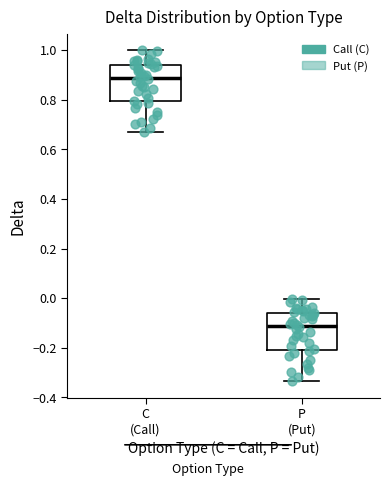

Reading left to right, read every box against the y-axis: the position of its median line, the range the box covers, and the ends of its whiskers. The values are not printed on the chart, so give them approximately, as read against the axis.

C (Call): median 0.88, box 0.80 to 0.94, whiskers 0.66 to 1.00
P (Put): median -0.12, box -0.20 to -0.06, whiskers -0.34 to 0.00